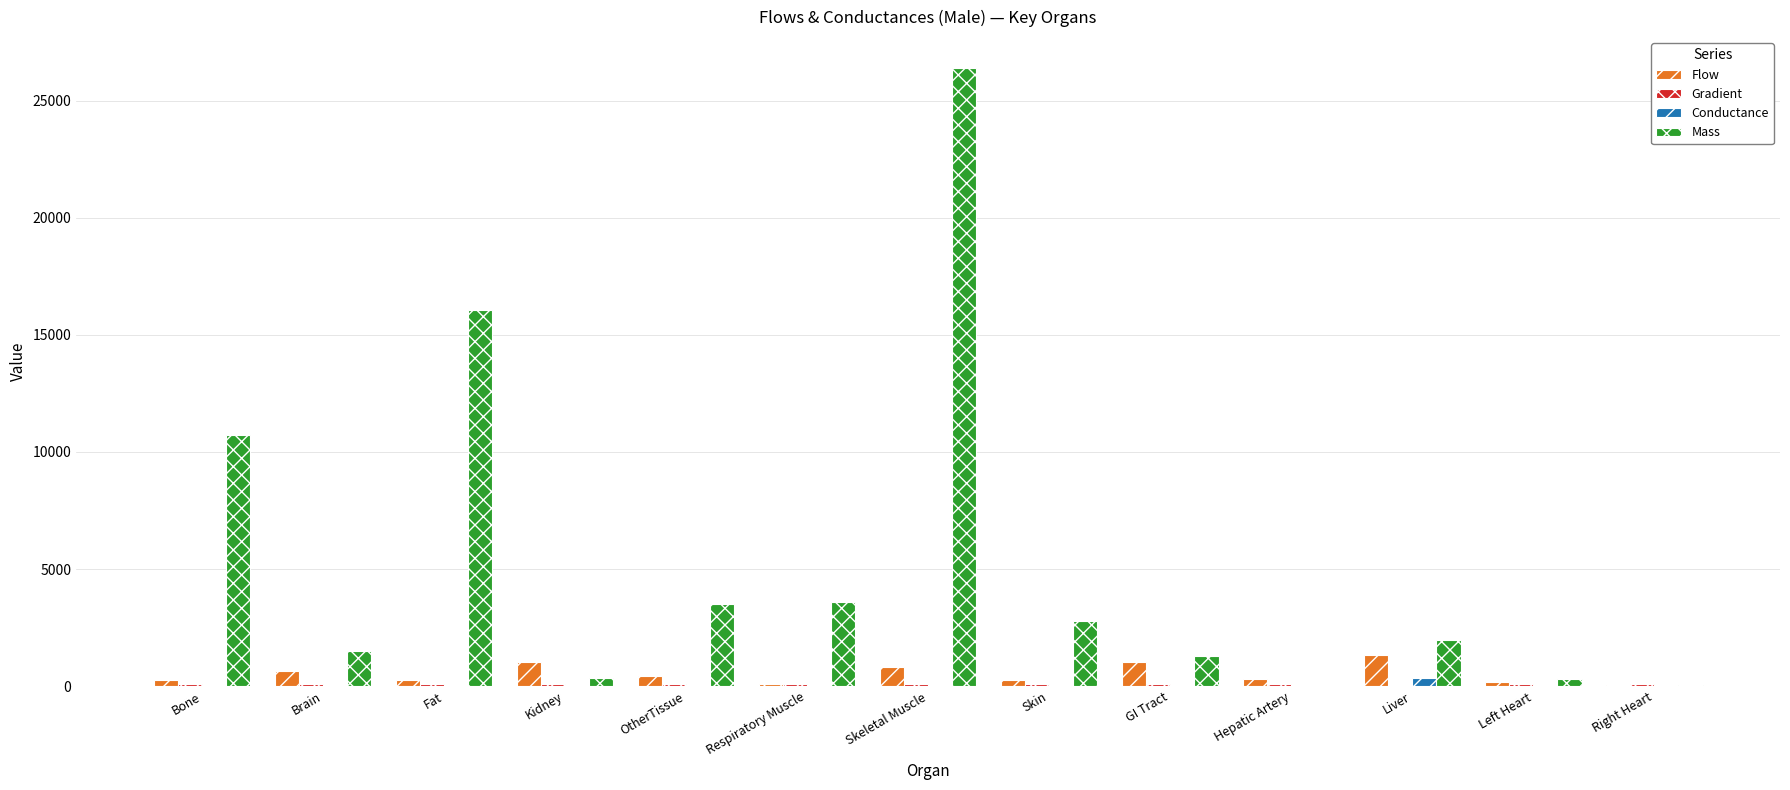

How many series are shown in this chart?

4